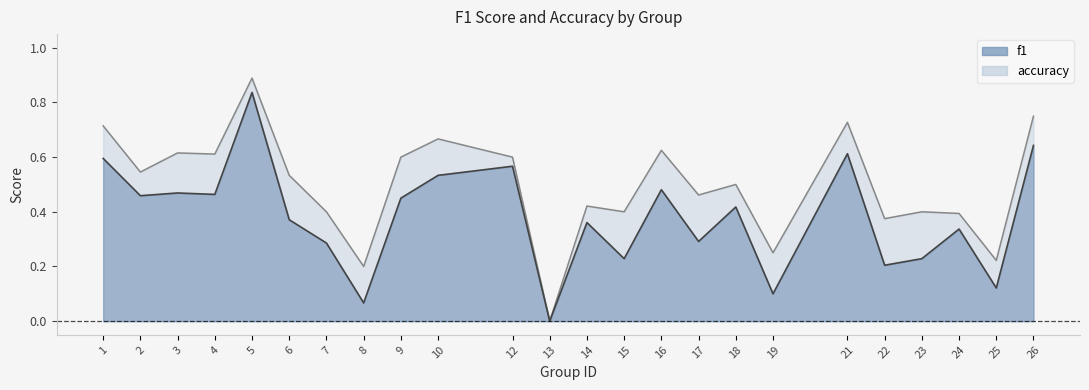

At which category is the sum across all series the highest?

5